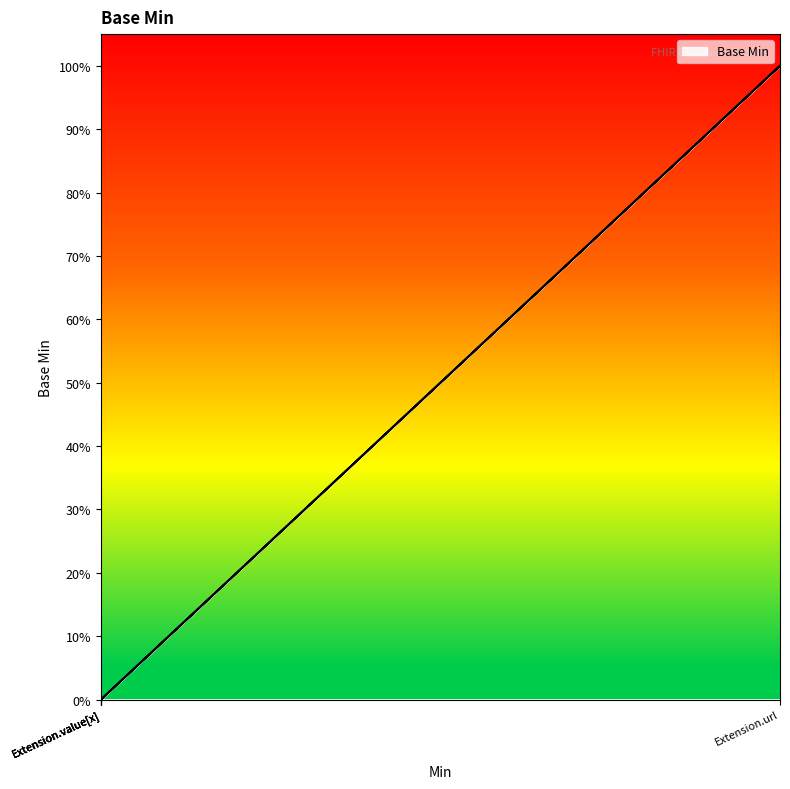

What is the difference between the maximum and minimum values?

1